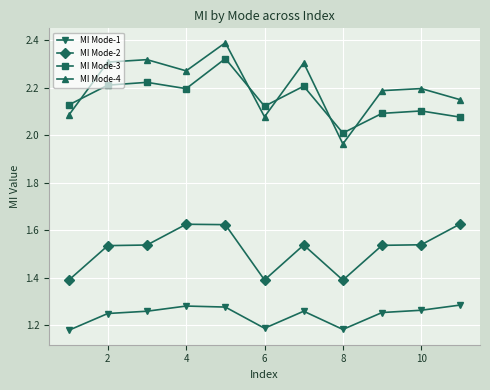

At how many categories does at least one series exceed 1?

11